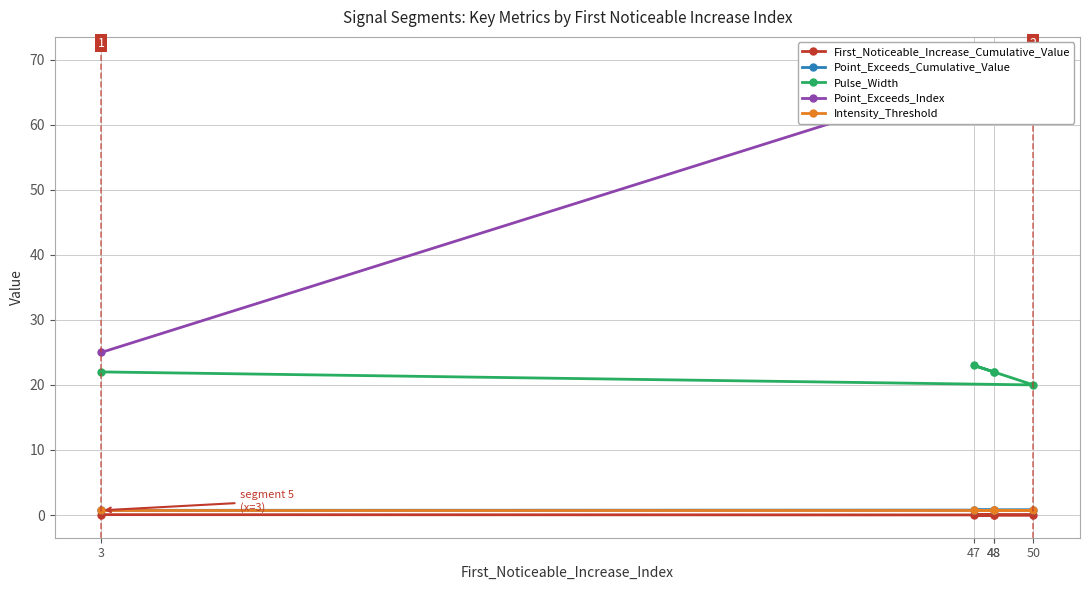

Count the number of data series in this chart.

5